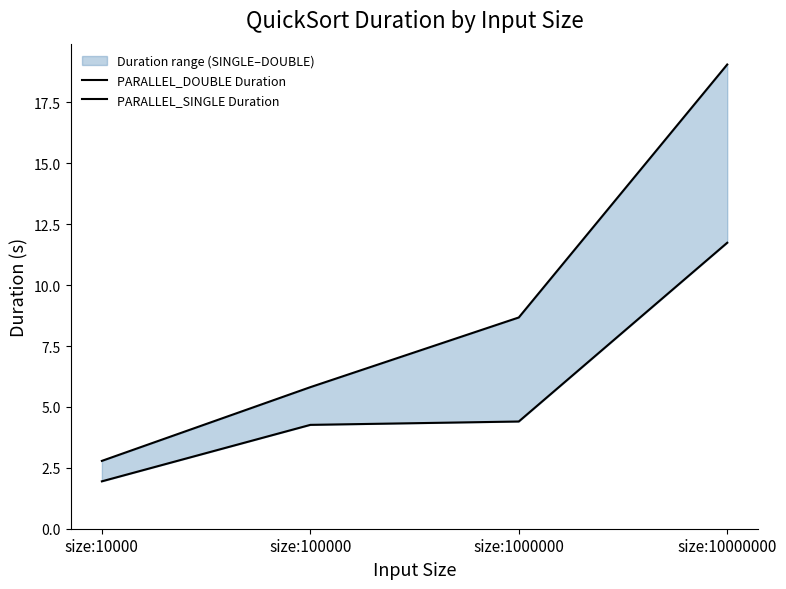

Where does the PARALLEL_SINGLE Duration series first go above 4?

size:100000